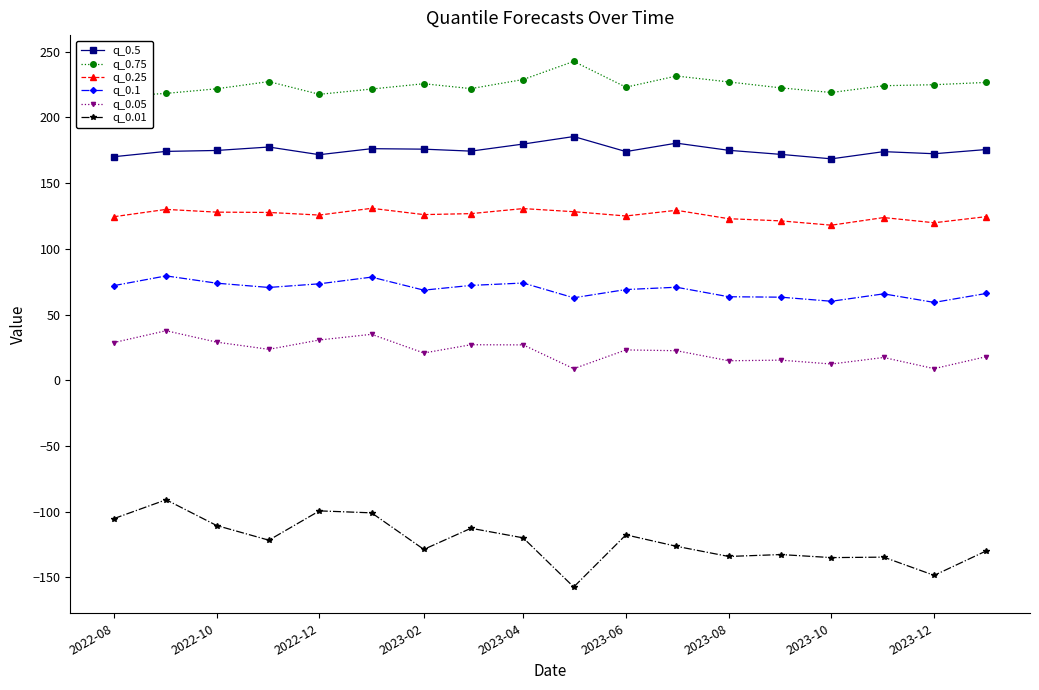

What is the difference between the maximum and minimum values in the q_0.25 series?

12.8